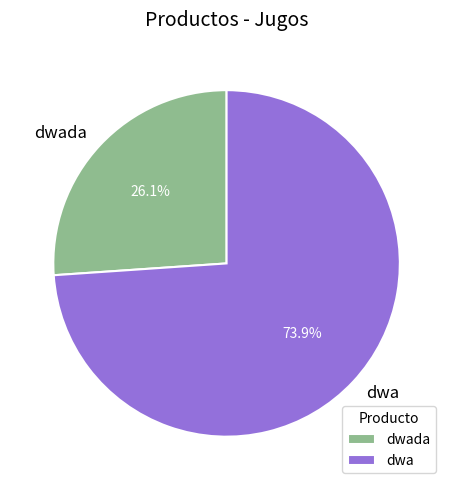

Between dwada and dwa, which is larger?

dwa